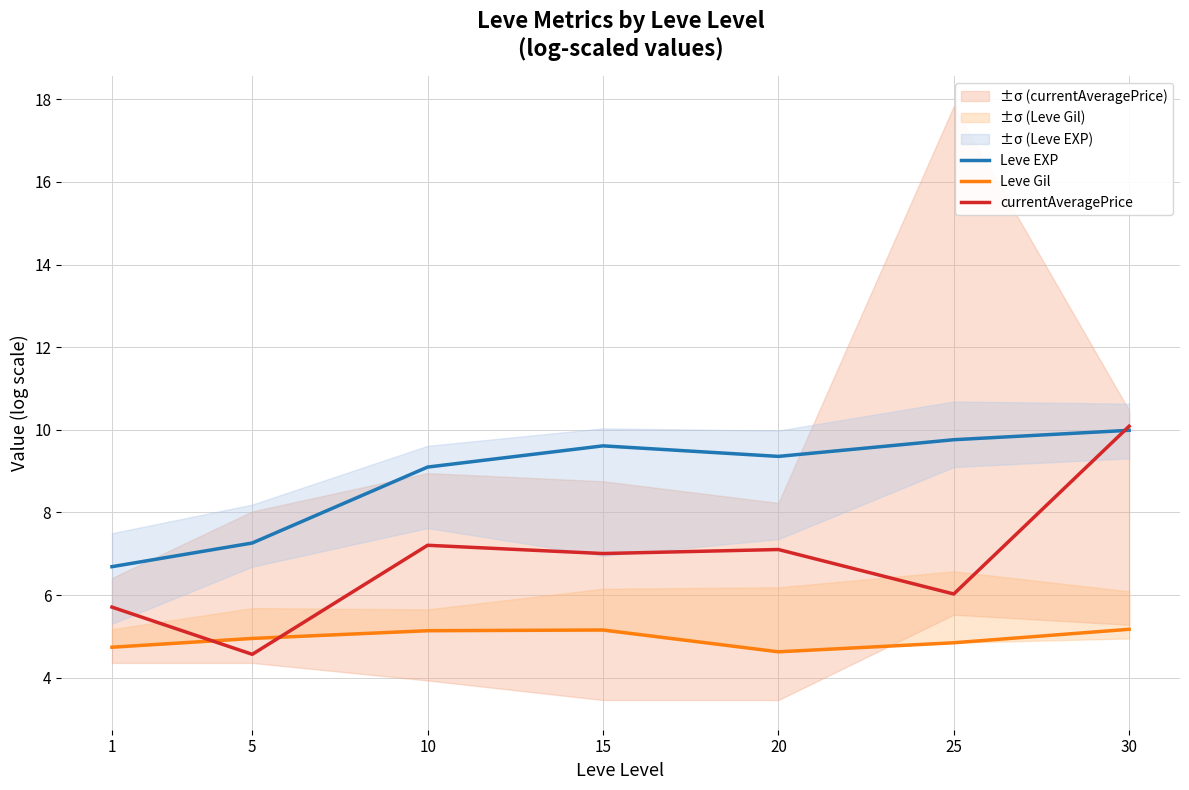

In currentAveragePrice, how many points are higher than both neighbors (excluding endpoints)?

2